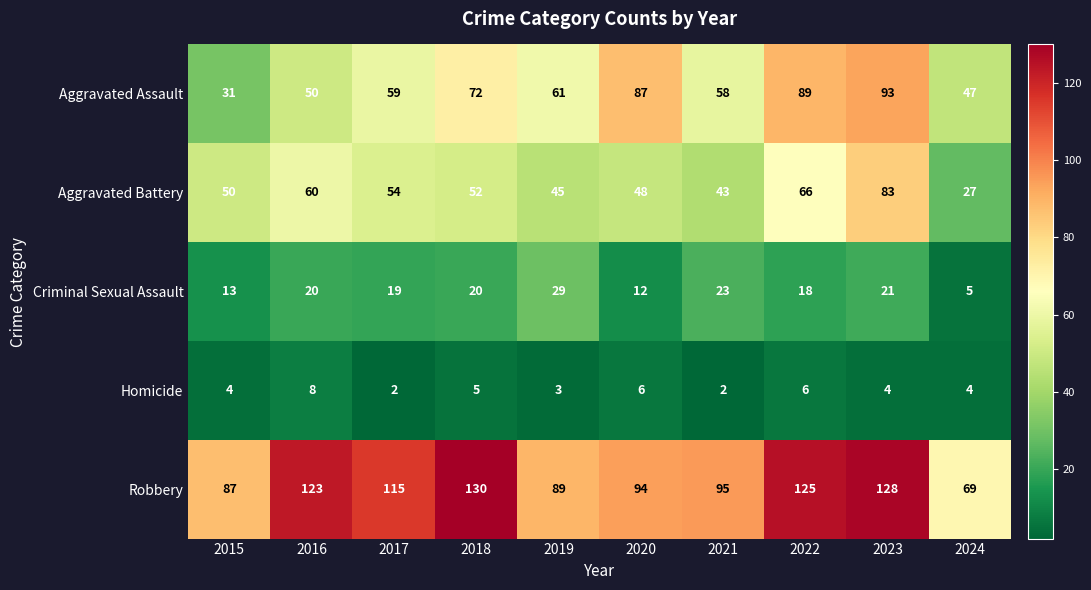

Is it true that Robbery equals 207 at 2018?

False